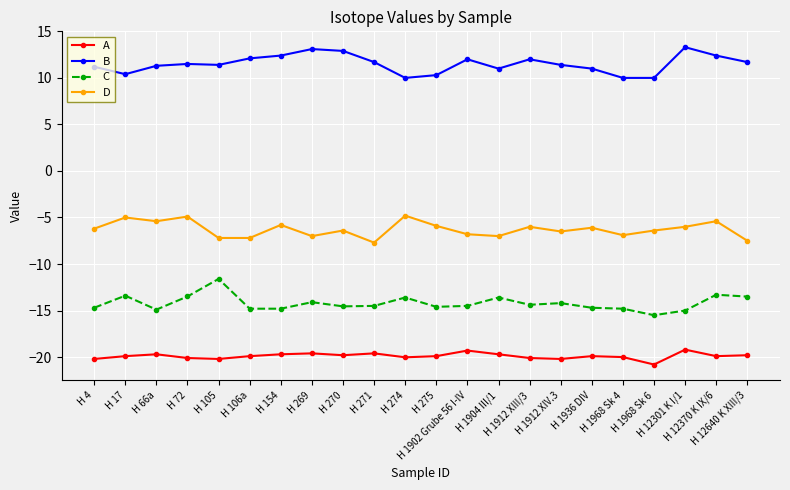

Rank the series by their average value, from lowest to highest.

A, C, D, B